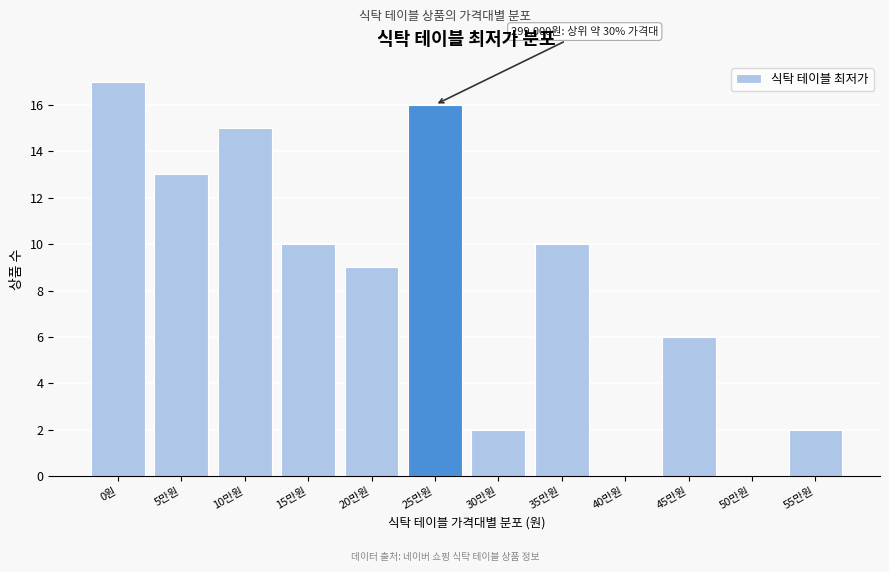

Reading right to left, list all the values displayed in this chart.

55만원=2	50만원=0	45만원=6	40만원=0	35만원=10	30만원=2	25만원=16	20만원=9	15만원=10	10만원=15	5만원=13	0원=17